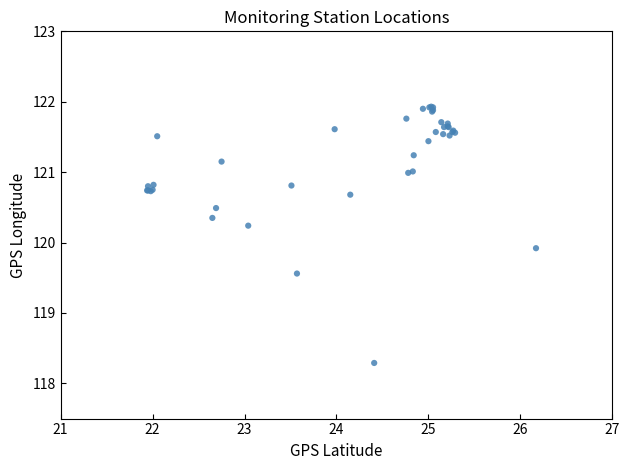

What Y value in the scatter plot is closest to 120?

119.9